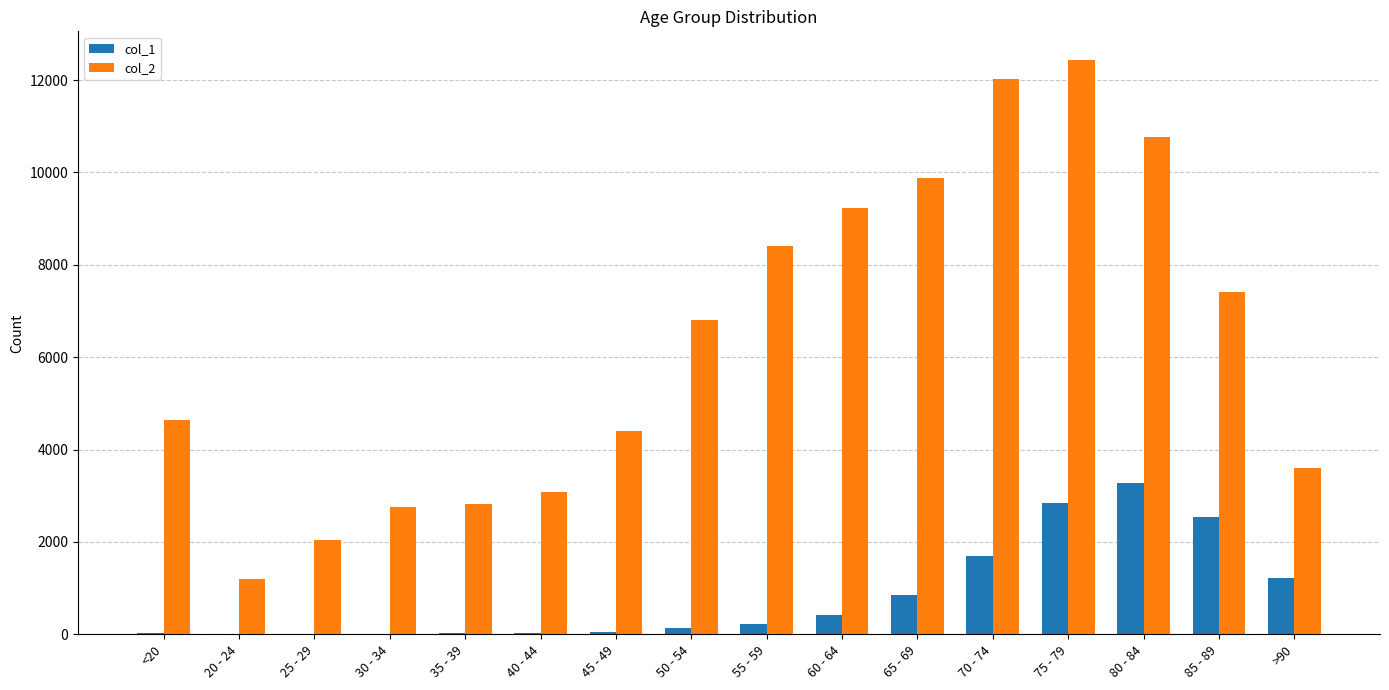

At which category is the sum across all series the highest?

75 - 79